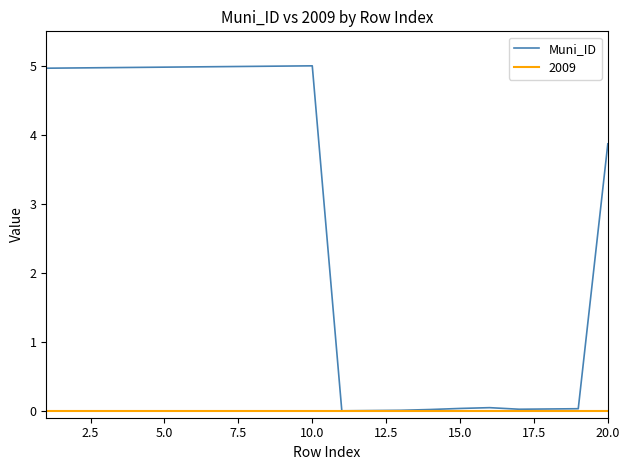

Rank the series by their average value, from lowest to highest.

2009, Muni_ID